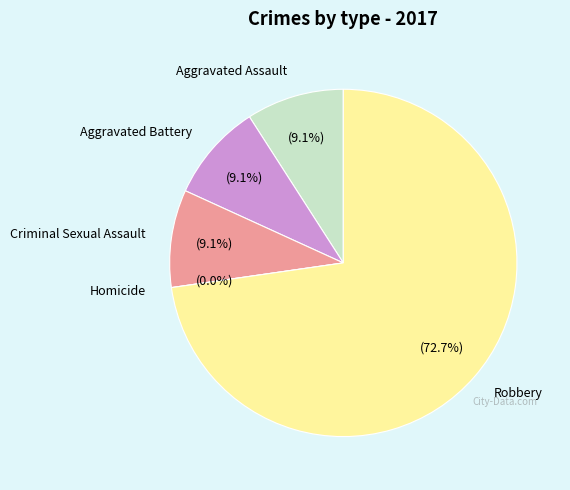

To the nearest percent, what is the average slice percentage?

20%